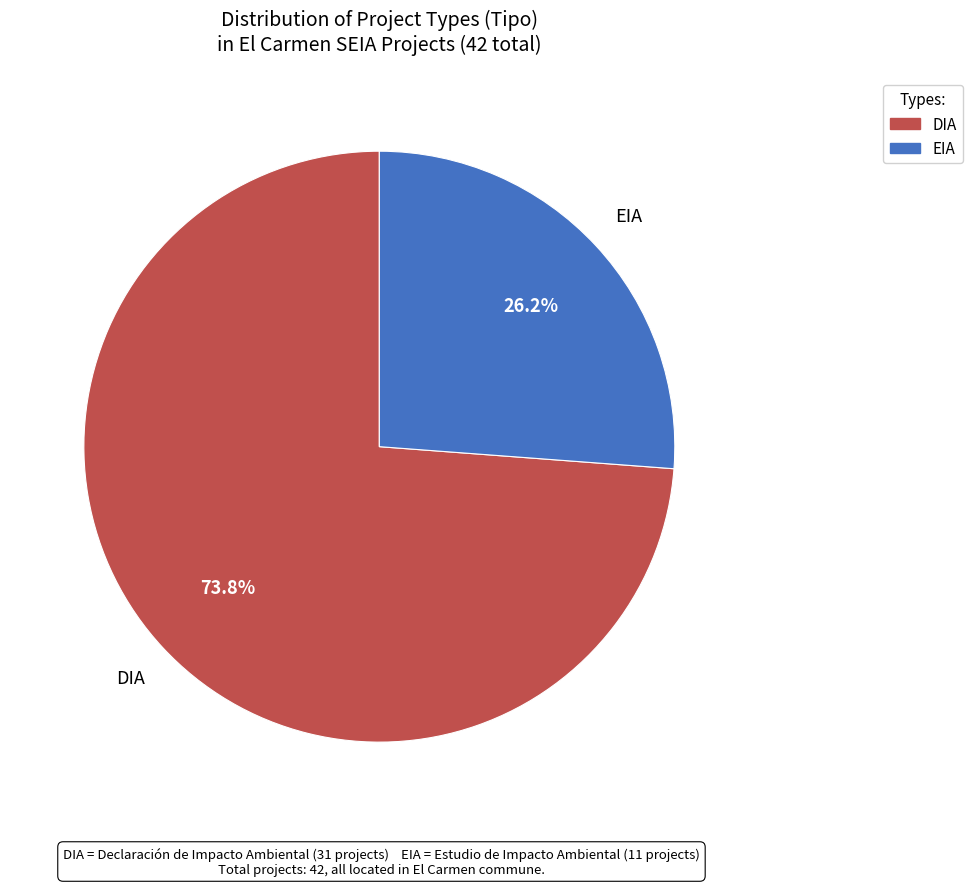

Which slice is the smallest?

EIA